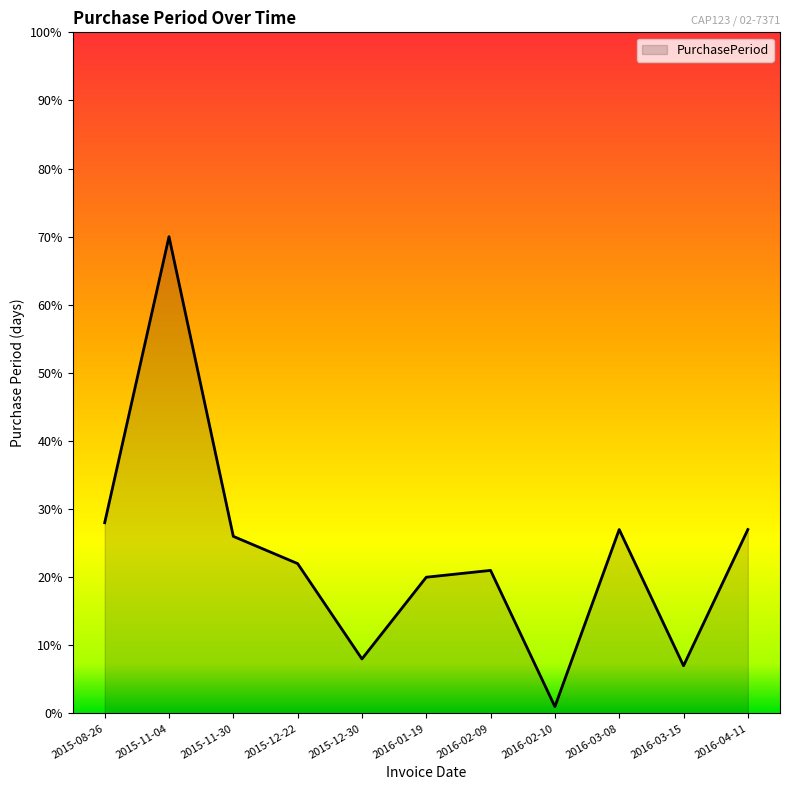

Is it true that the value at 2016-02-09 is 36?

False